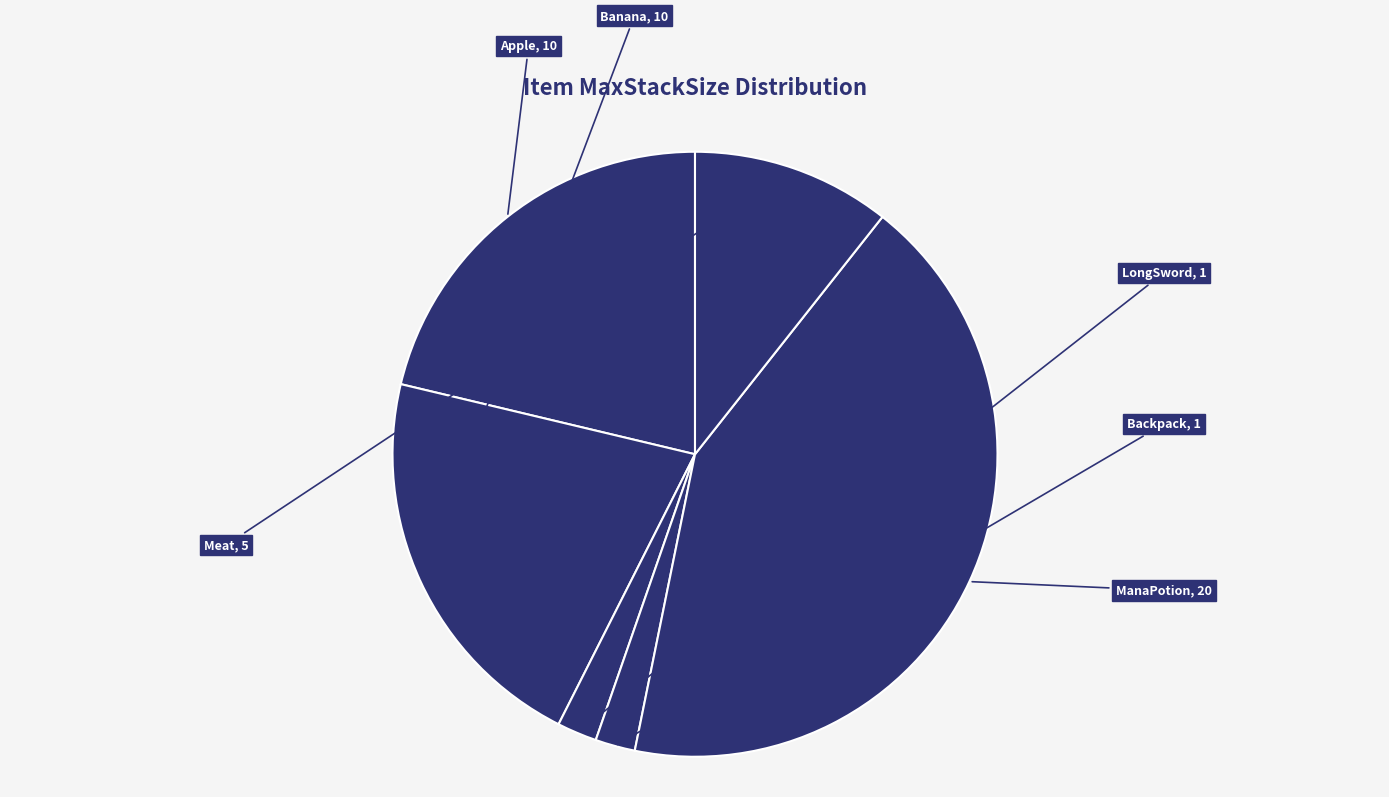

What is the largest slice in the pie chart?

ManaPotion